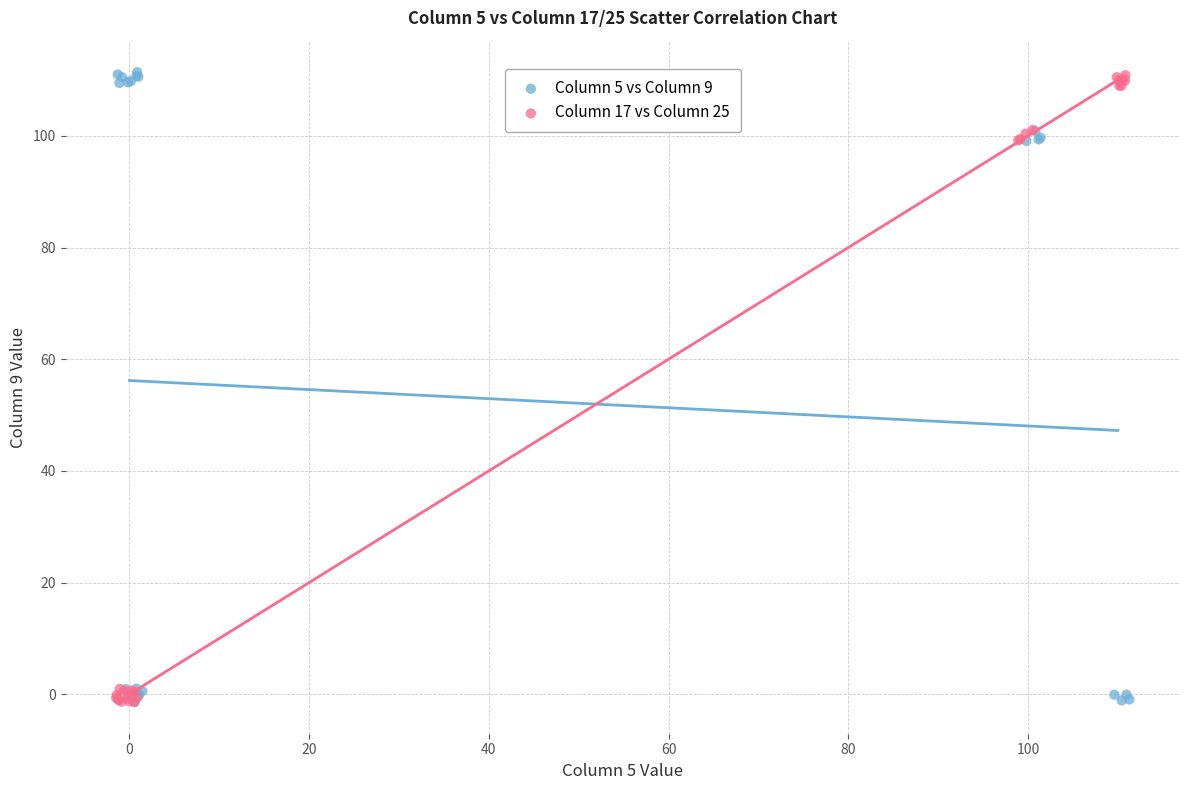

Which series has the largest Y range (max minus min)?

Column 5 vs Column 9